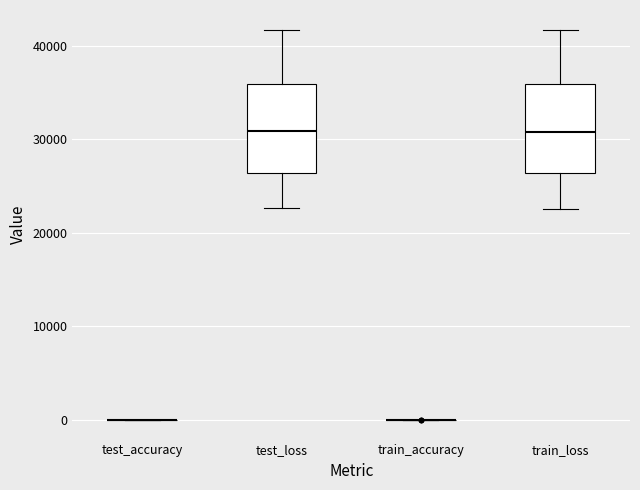

Reading left to right, read every box against the y-axis: the position of its median line, the range the box covers, and the ends of its whiskers. The values are not printed on the chart, so give them approximately, as read against the axis.

test_accuracy: box collapsed to a line at 0, whiskers 0 to 0
test_loss: median 31000, box 26000 to 36000, whiskers 23000 to 42000
train_accuracy: box collapsed to a line at 0, whiskers 0 to 0
train_loss: median 31000, box 26000 to 36000, whiskers 23000 to 42000